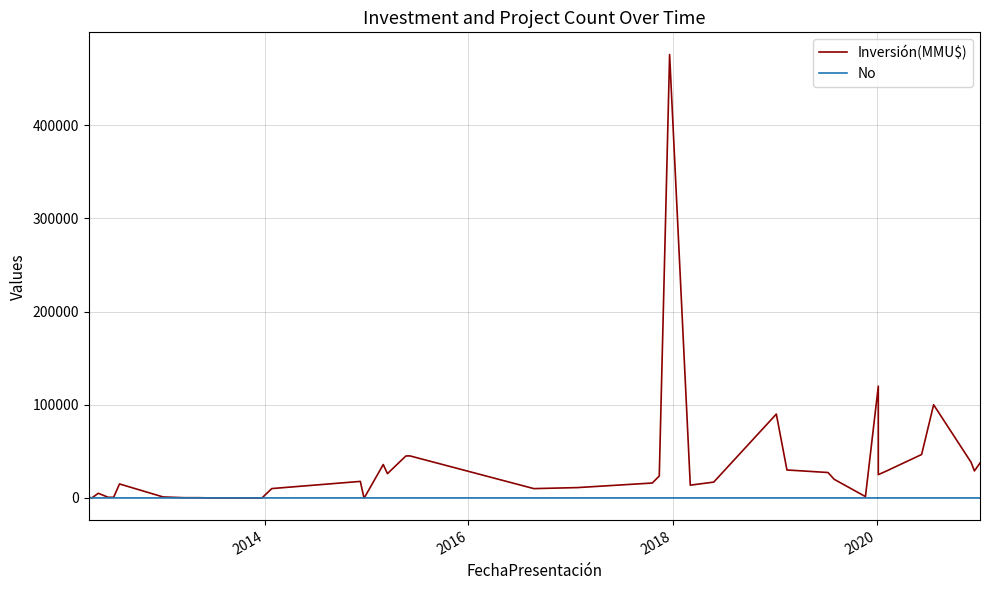

List the series in order of their overall mean, highest first.

Inversión(MMU$), No